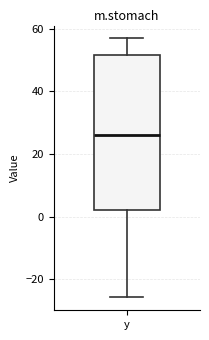

Where does the lower whisker of the box for y end on the y-axis? The values are not printed on the chart, so give them approximately, as read against the axis.

-26